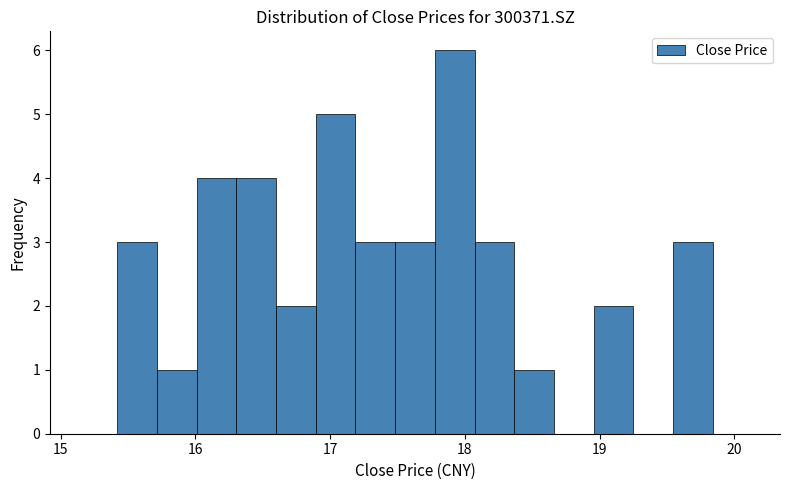

Read against the x-axis, roughly where is the centre of the tallest bar?

17.9